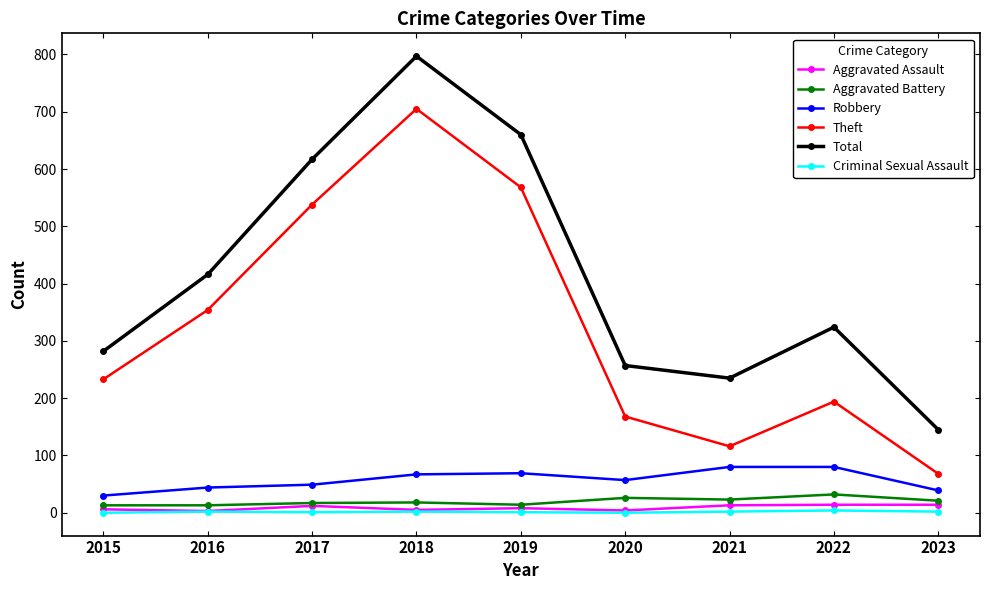

List the series in order of their peak value, highest first.

Total, Theft, Robbery, Aggravated Battery, Aggravated Assault, Criminal Sexual Assault